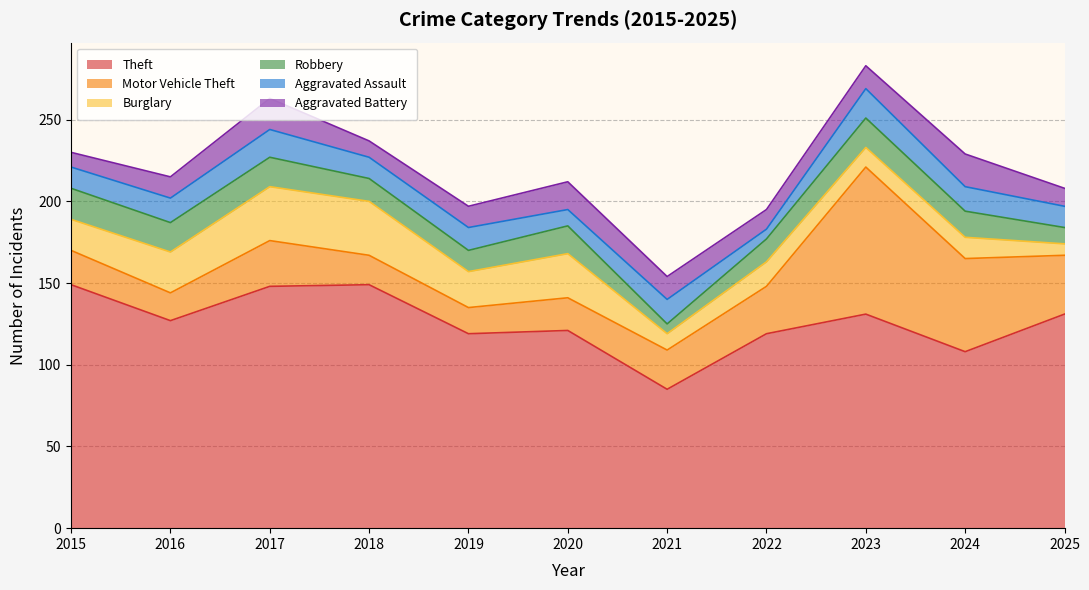

True or false: Robbery has a value of 31 at 2017.

False